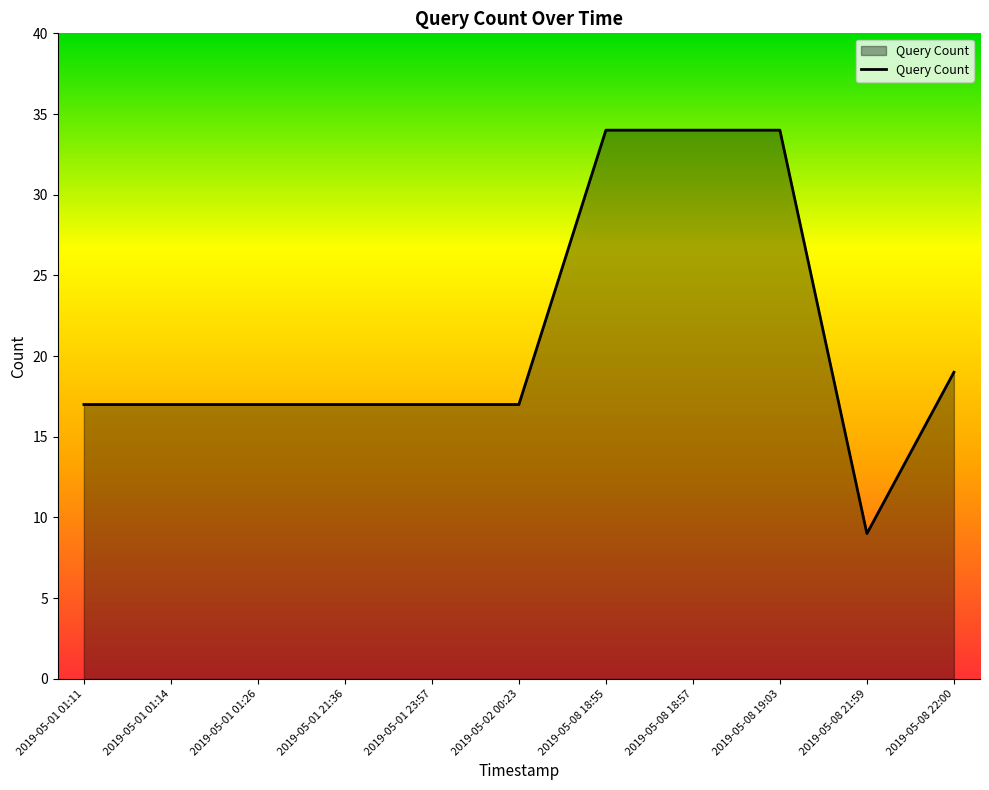

Where is the data nearest to the value 21?

2019-05-08 22:00